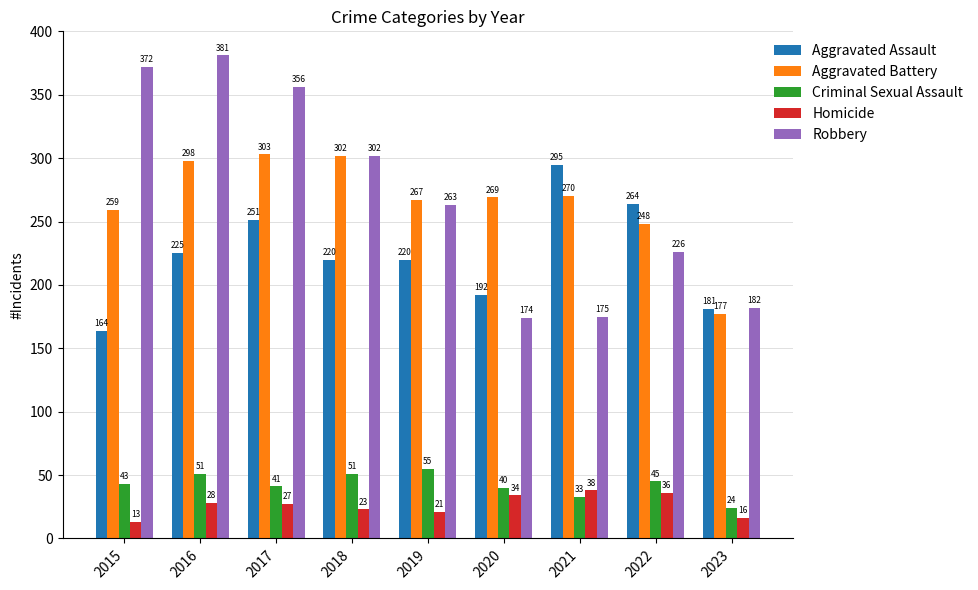

Which series changed the most between 2018 and 2021?

Robbery